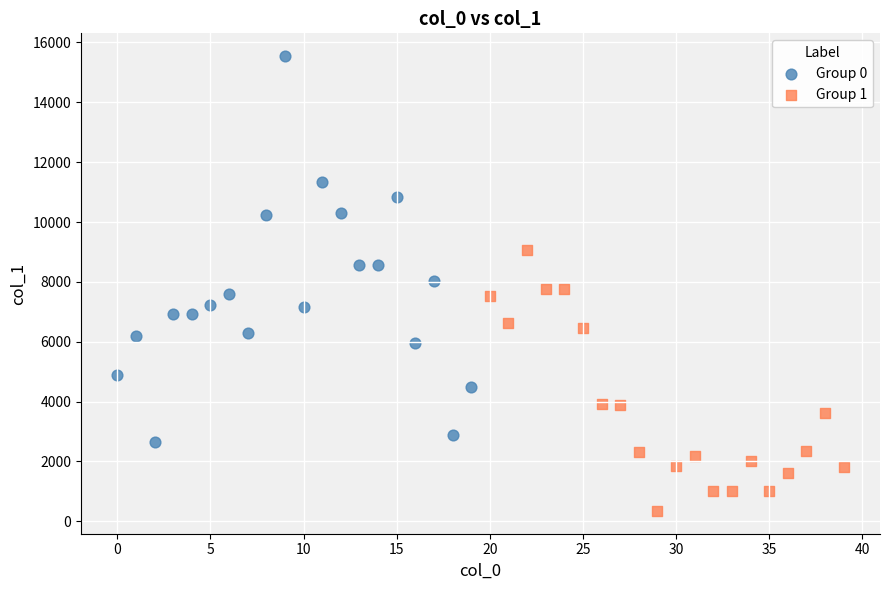

What are all the series names shown in the legend?

Group 0, Group 1